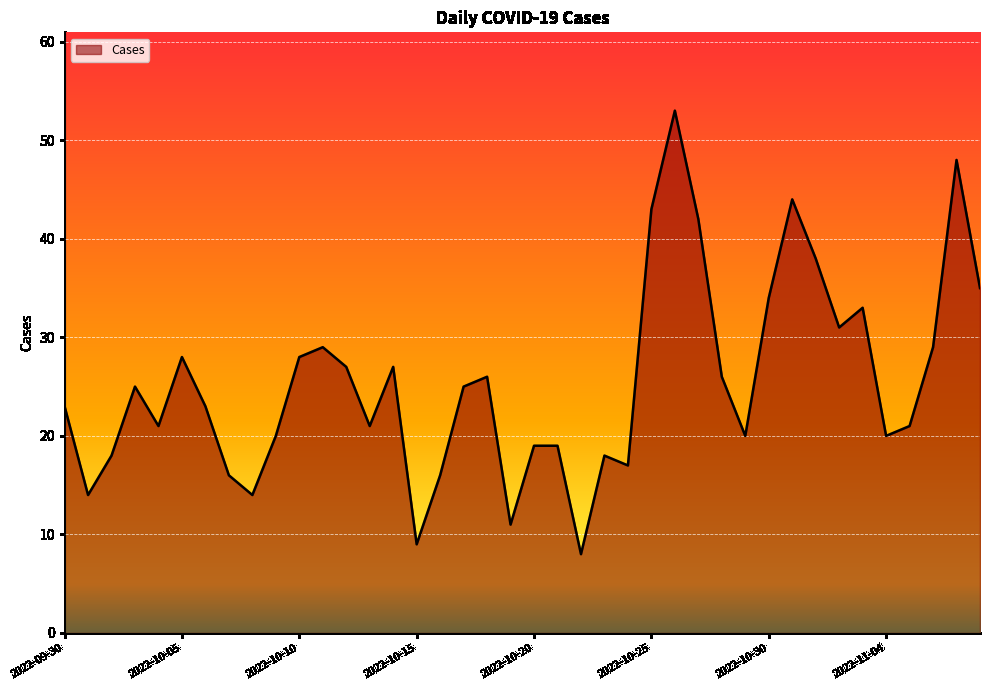

What is the greatest value displayed?

53